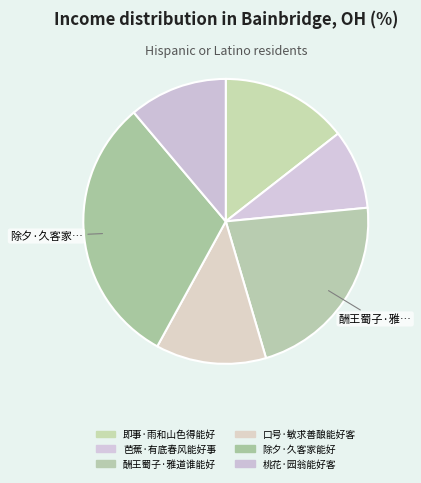

How many segments does this pie chart have?

6